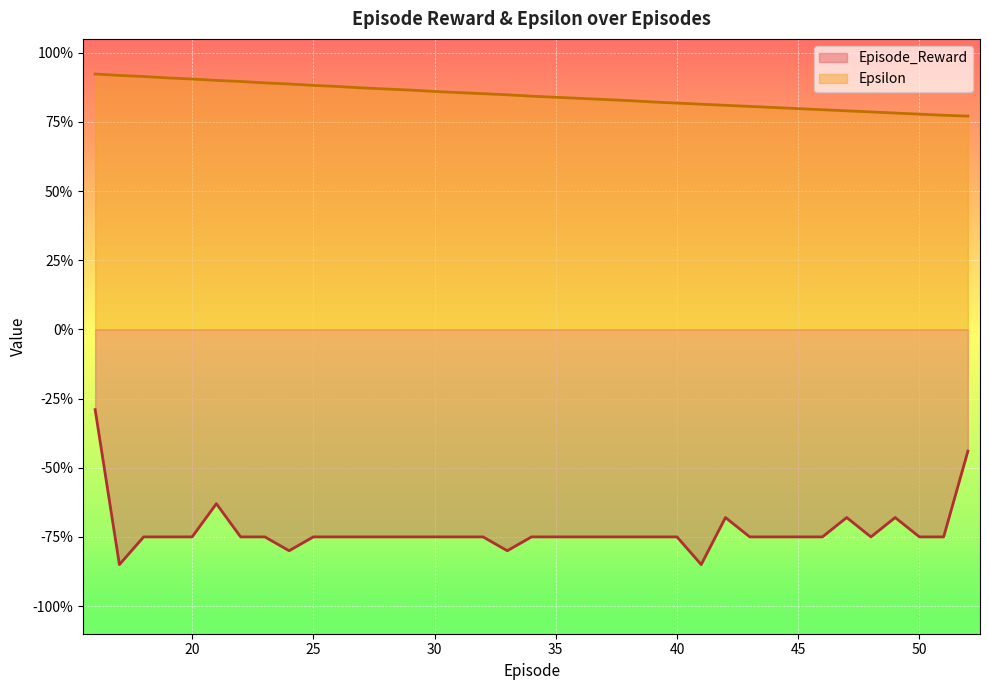

The value of Episode_Reward at 45 is -1.2. True or false?

False